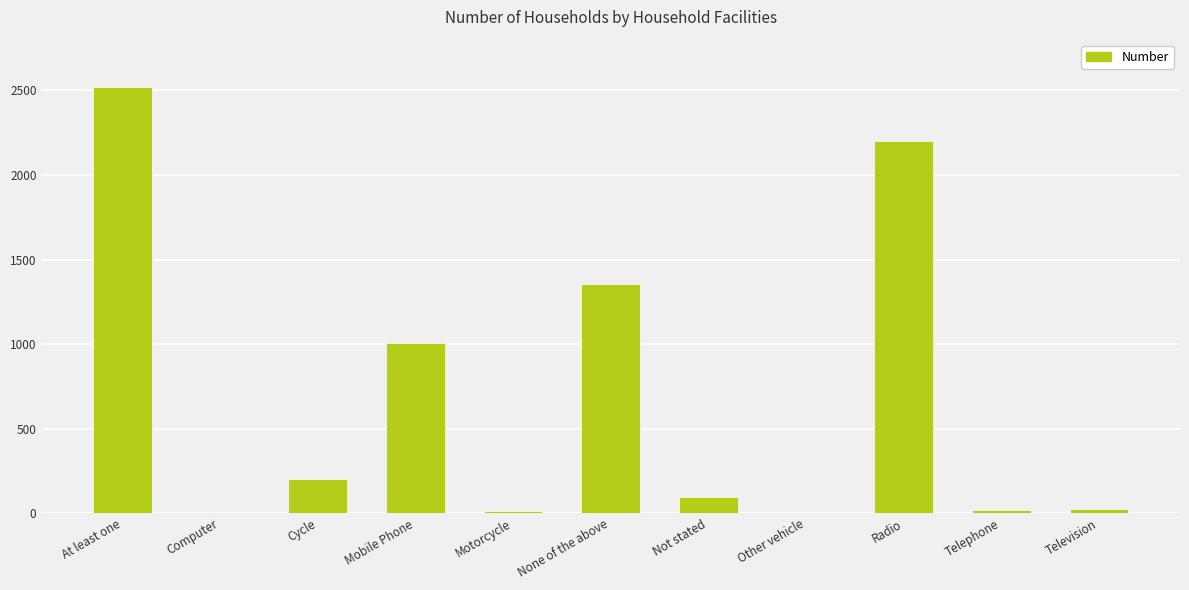

Count the number of data series in this chart.

1